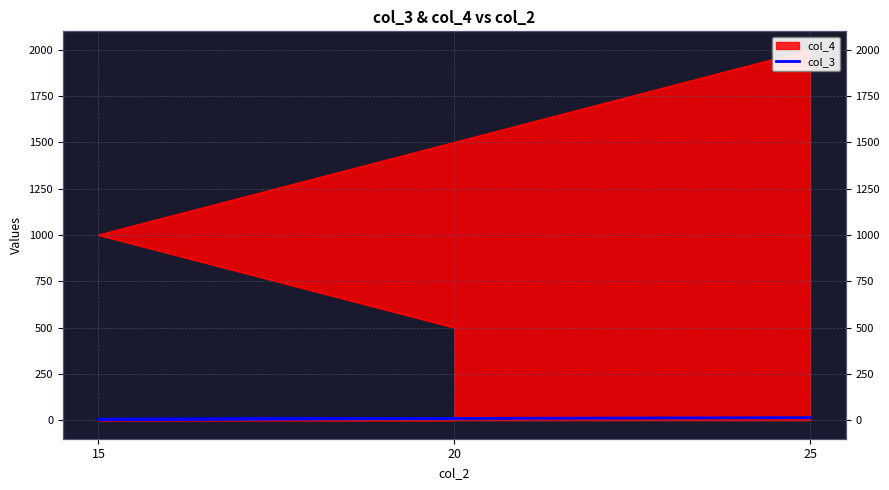

True or false: the data shows 18 at 20.

False